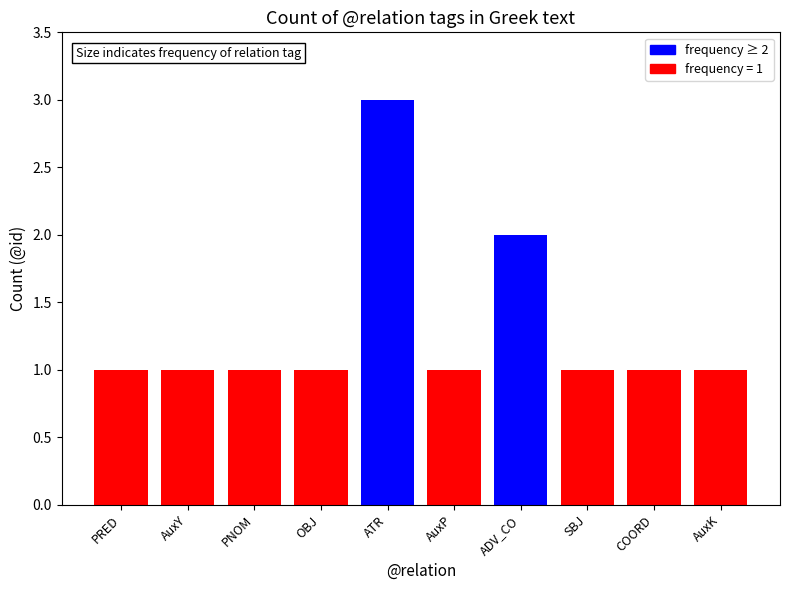

What is the sum of the values at ATR and PRED?

4